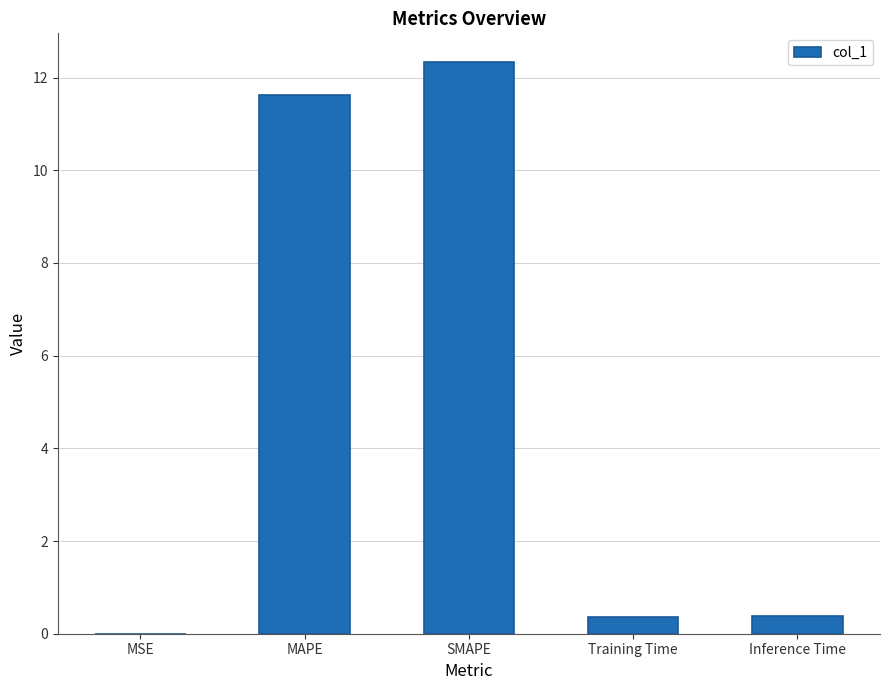

What is the sum of all values?

24.7